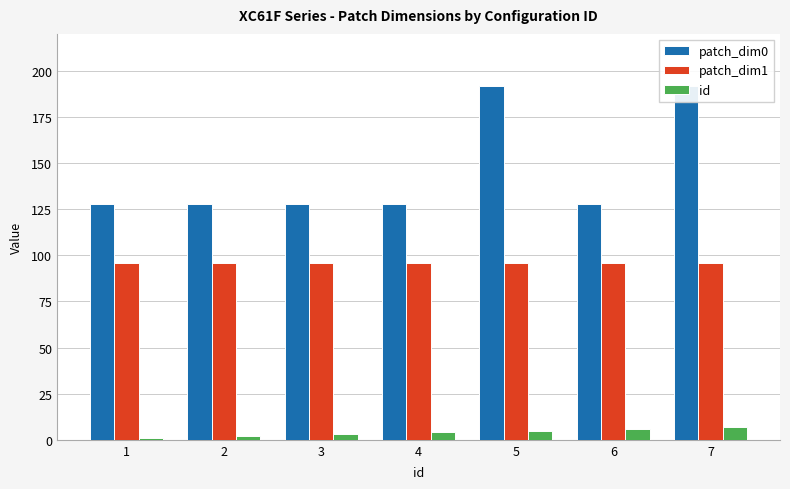

What is the value of the patch_dim1 bar at the 6th from the left?

96